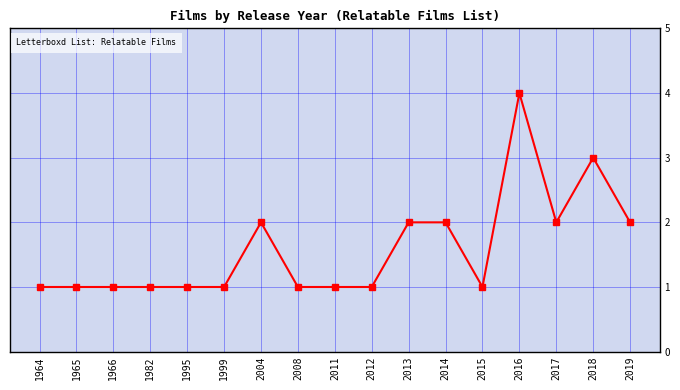

True or false: the data has more than 1 interior local peaks.

True